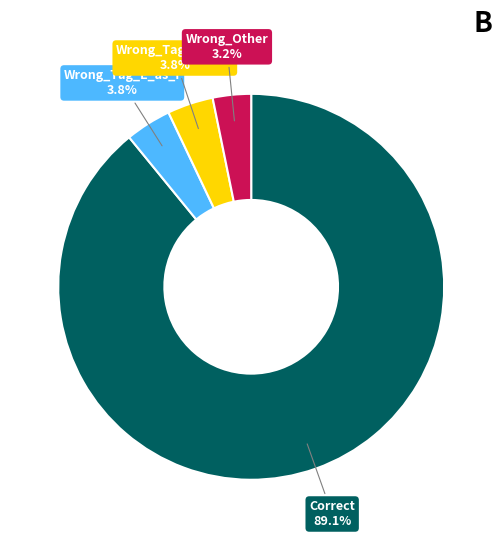

How many slices are in this pie chart?

4